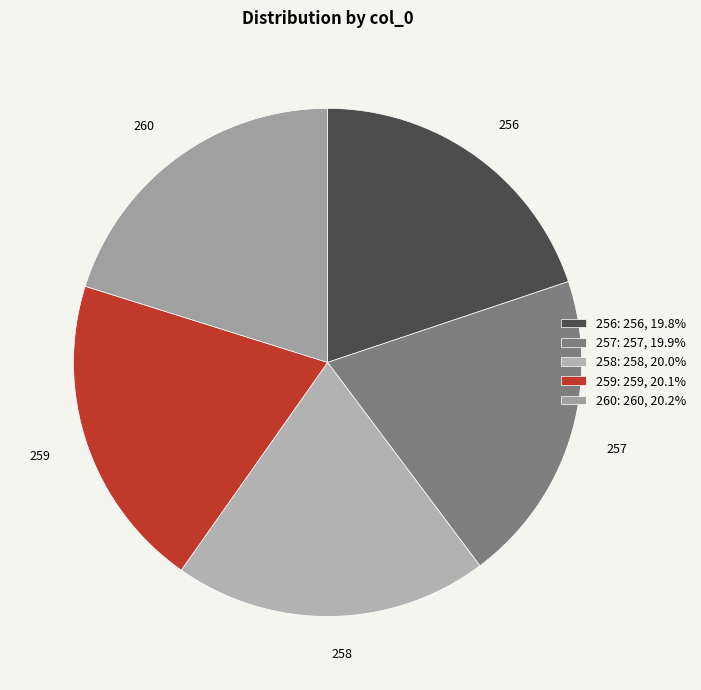

Do 259 and 256 together represent more than half of the pie?

No